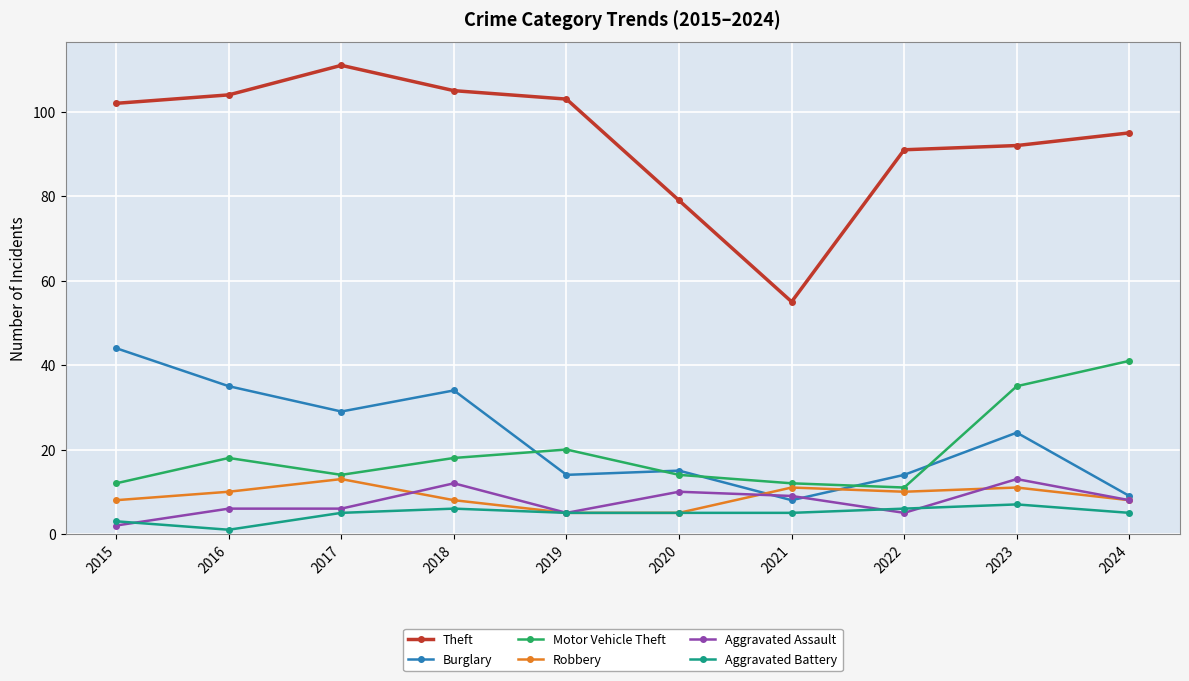

True or false: Burglary has more than 2 points higher than both neighbors.

True